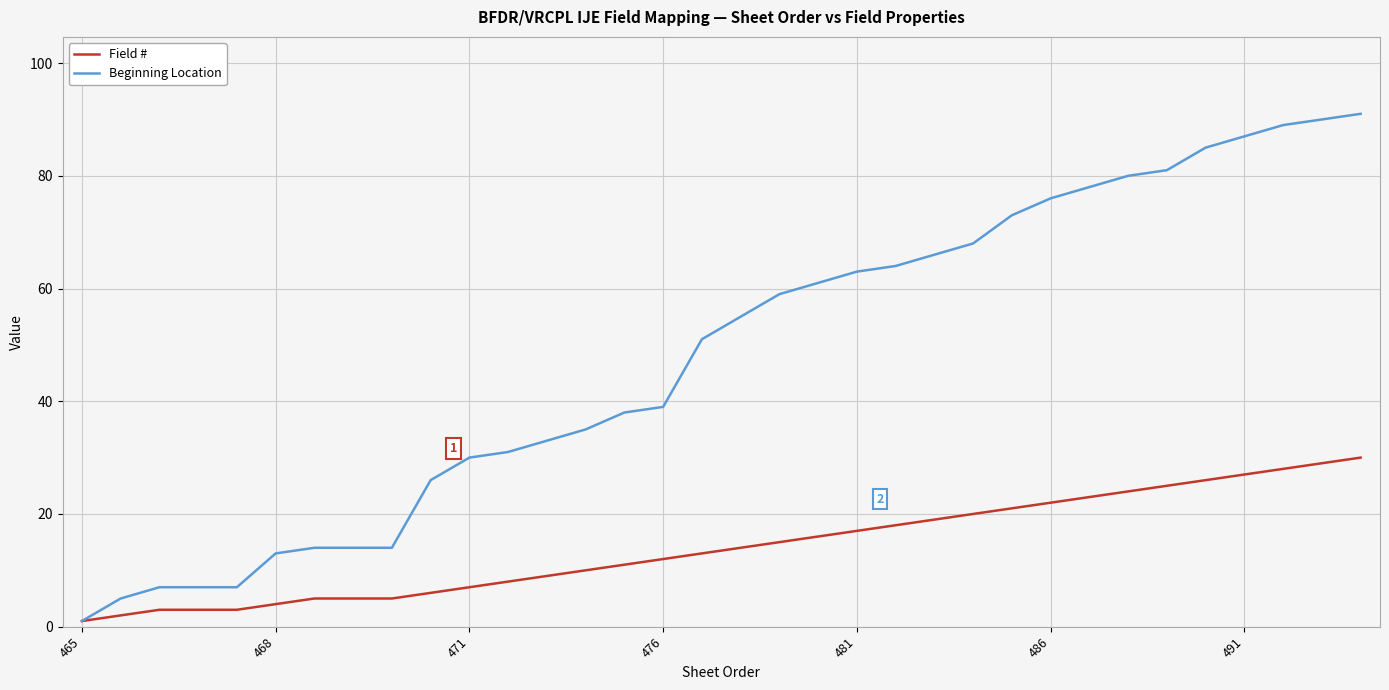

Reading left to right, what are all the values shown in this chart?

Field #: 1	2	3	3	3	4	5	5	5	6	7	8	9	10	11	12	13	14	15	16	17	18	19	20	21	22	23	24	25	26	27	28	29	30
Beginning Location: 1	5	7	7	7	13	14	14	14	26	30	31	33	35	38	39	51	55	59	61	63	64	66	68	73	76	78	80	81	85	87	89	90	91